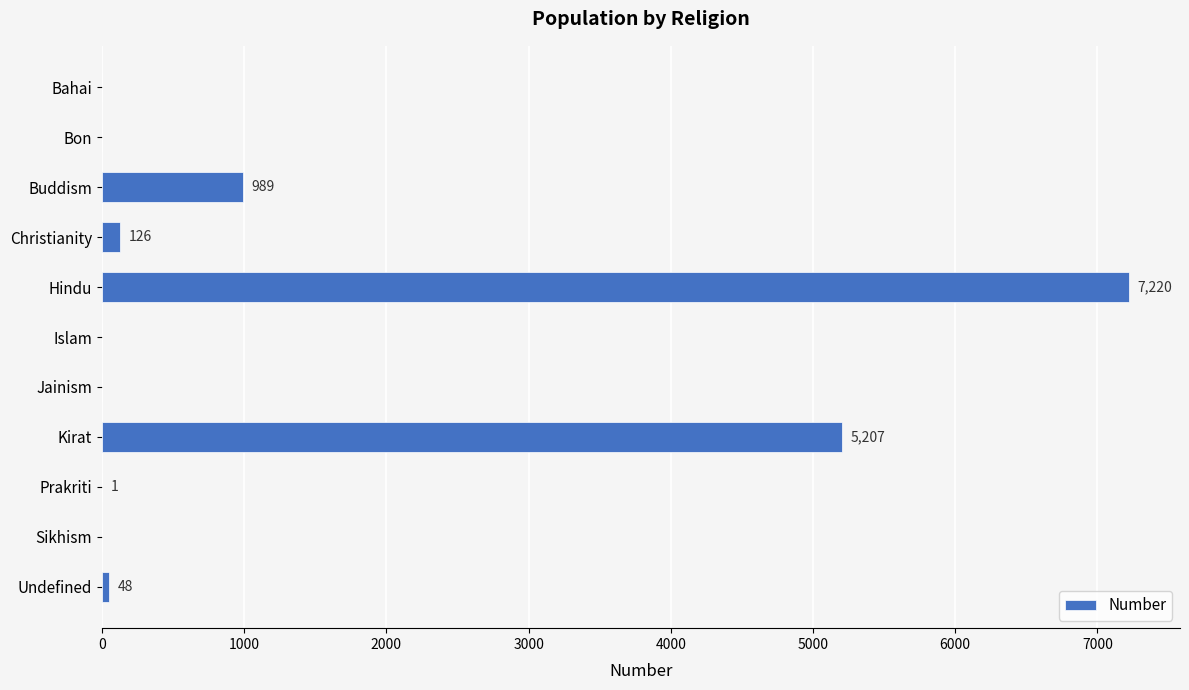

Reading top to bottom, list all the values displayed in this chart.

Bahai=0	Bon=0	Buddism=989	Christianity=126	Hindu=7220	Islam=0	Jainism=0	Kirat=5207	Prakriti=1	Sikhism=0	Undefined=48